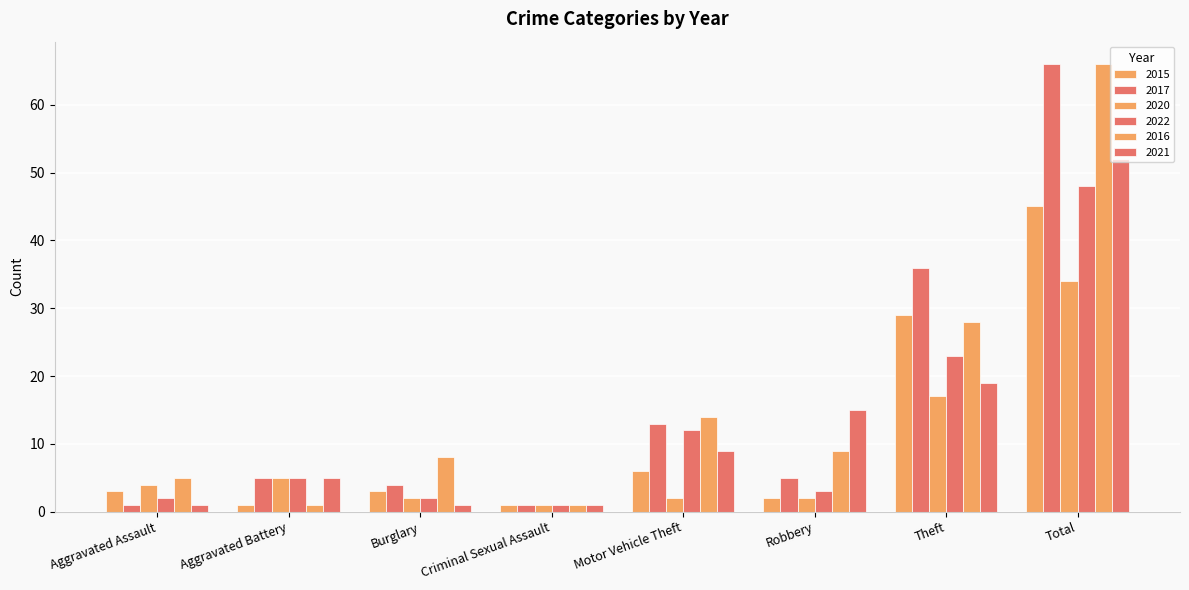

Are the bars horizontal?

No